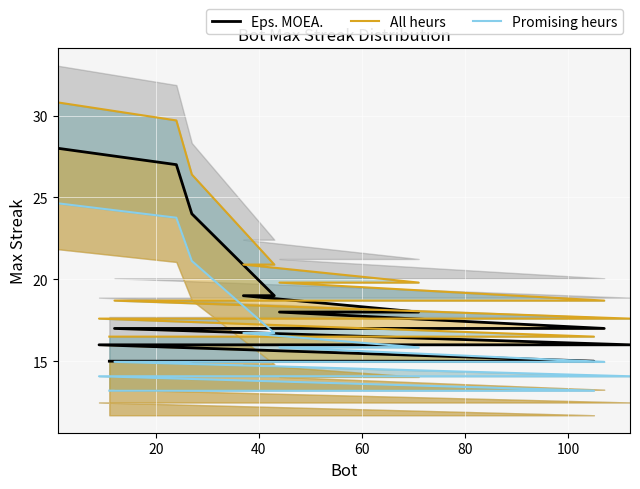

How many lines are shown in the chart?

3